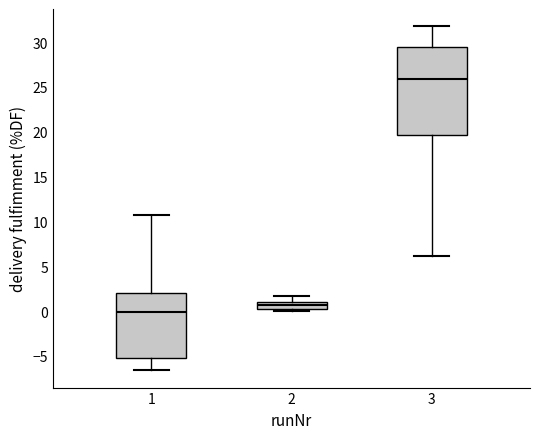

Reading left to right, read every box against the y-axis: the position of its median line, the range the box covers, and the ends of its whiskers. The values are not printed on the chart, so give them approximately, as read against the axis.

1: median 0.0, box -5.0 to 2.0, whiskers -6.5 to 10.5
2: median 0.5 (inside the box), box 0.5 to 1.0, whiskers 0.0 to 1.5
3: median 26.0, box 19.5 to 29.5, whiskers 6.0 to 32.0